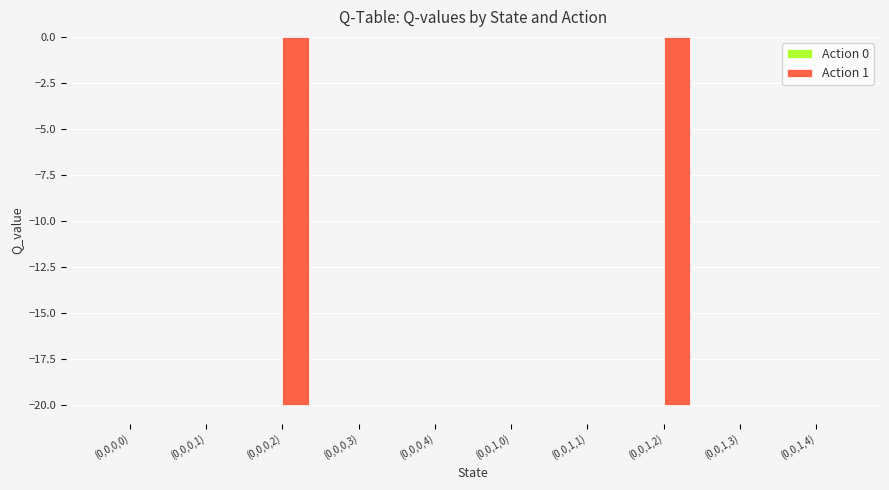

The chart shows a value of 13.8 at (0,0,0,0). True or false?

False